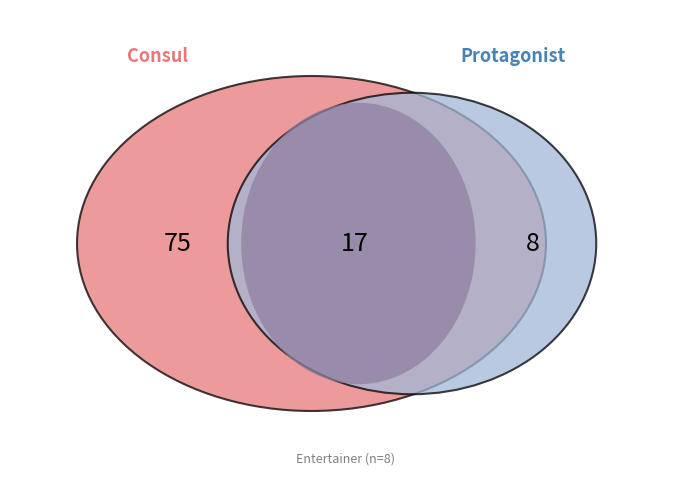

To the nearest percent, what is the average slice percentage?

33%